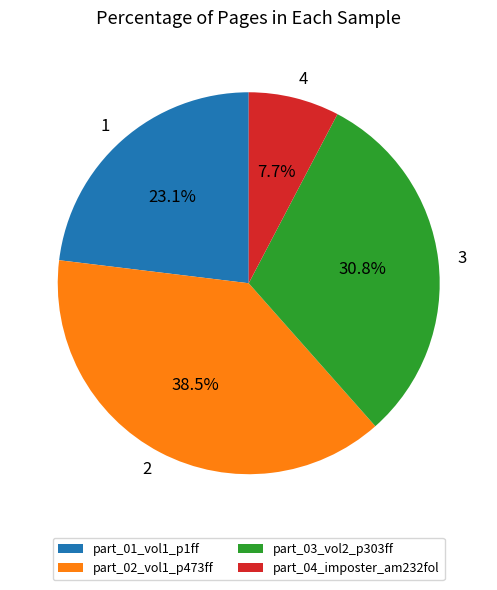

Which has a higher value, part_04_imposter_am232fol or part_02_vol1_p473ff?

part_02_vol1_p473ff